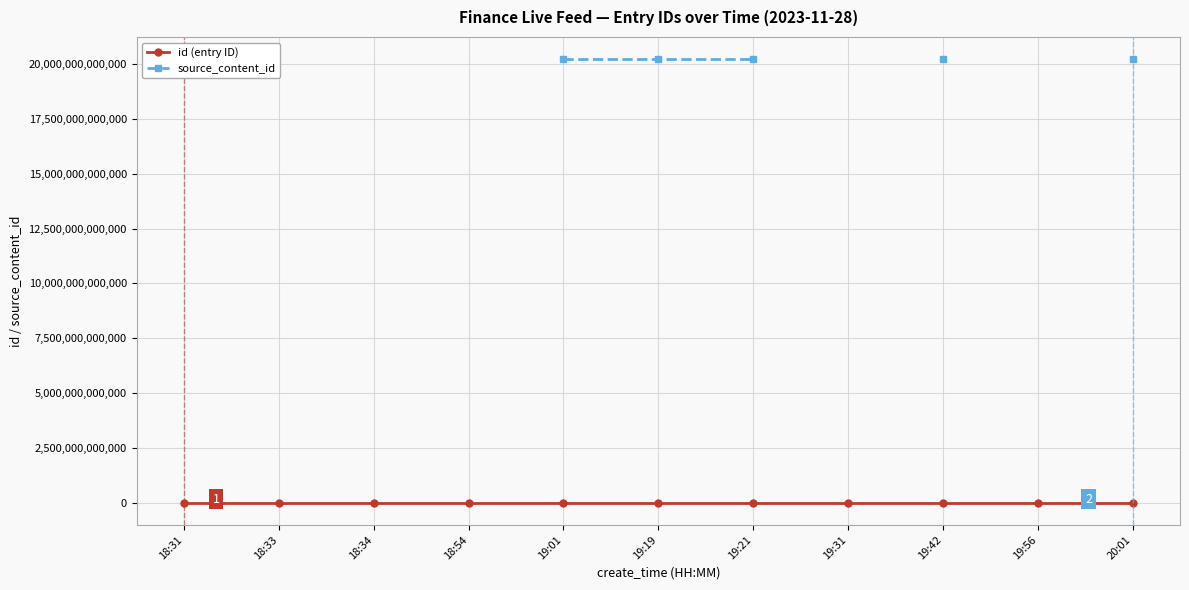

Which series has the largest range (max minus min)?

source_content_id